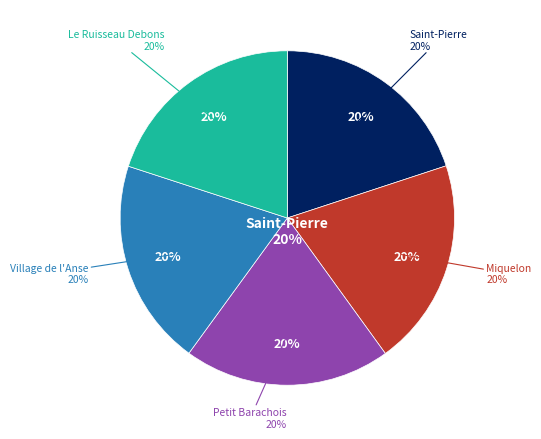

How many slices are in this pie chart?

5